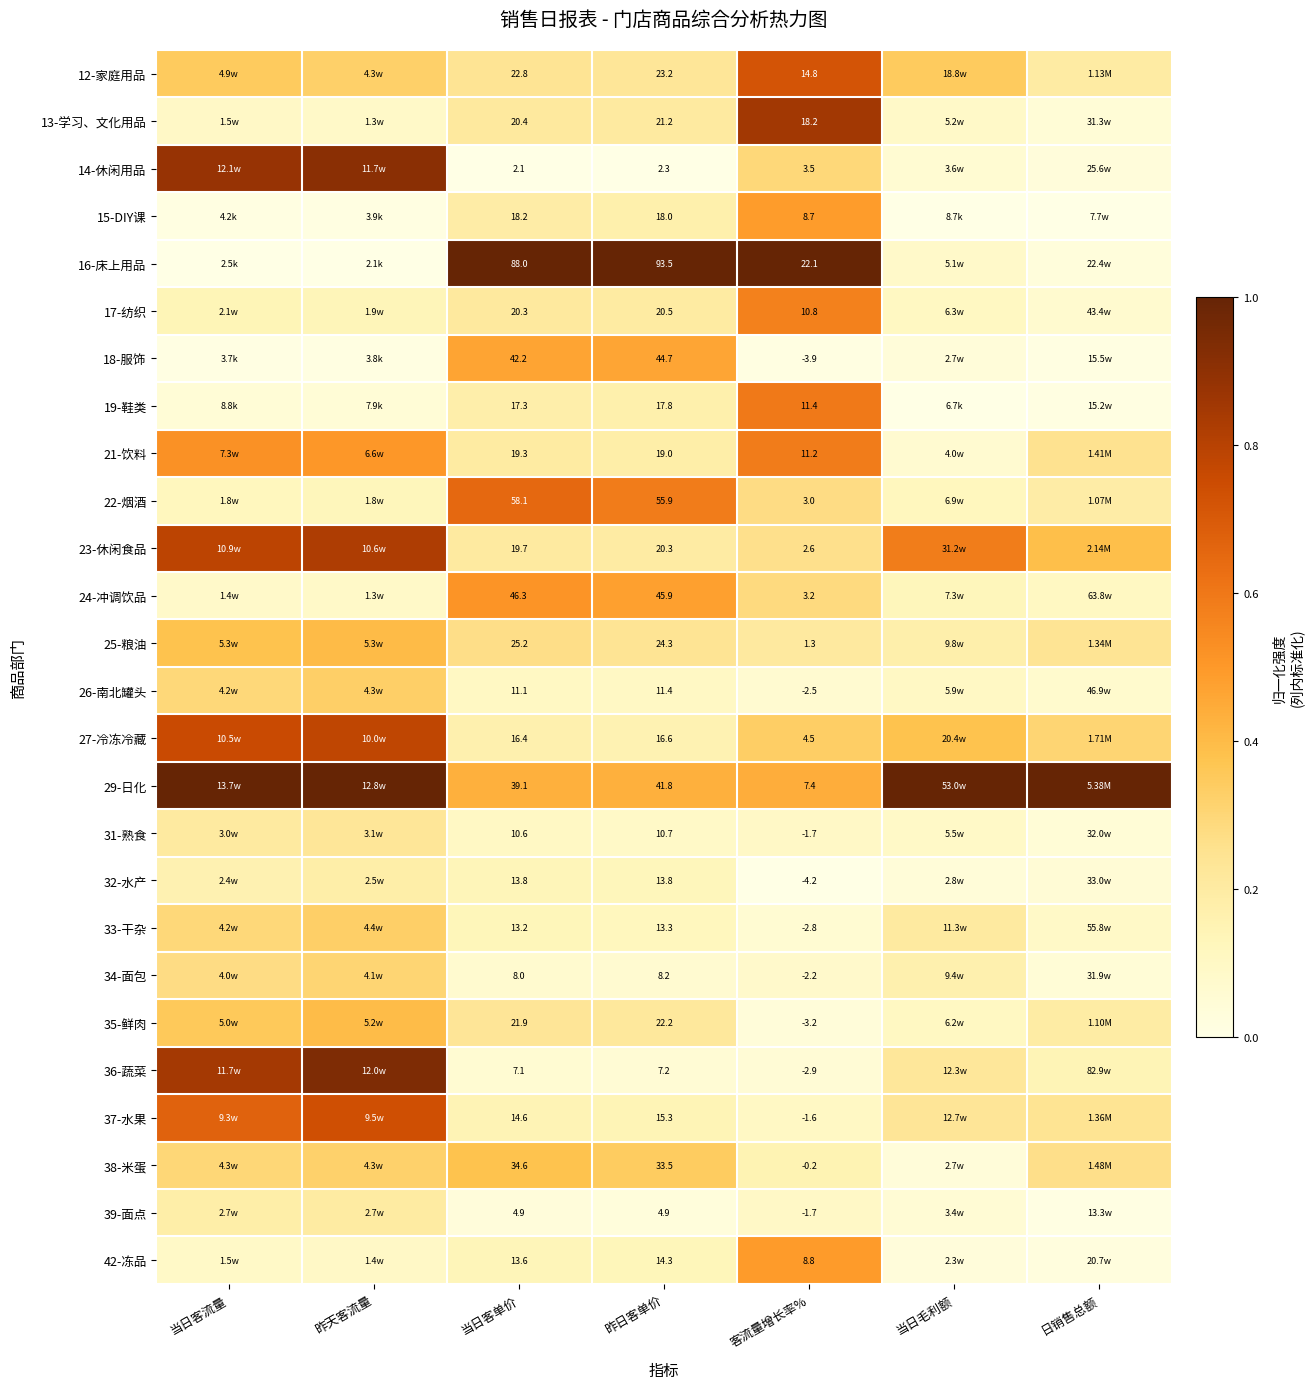

Is the value of 32-水产 at 当日客流量 greater than the value of 21-饮料 at 当日客单价?

No